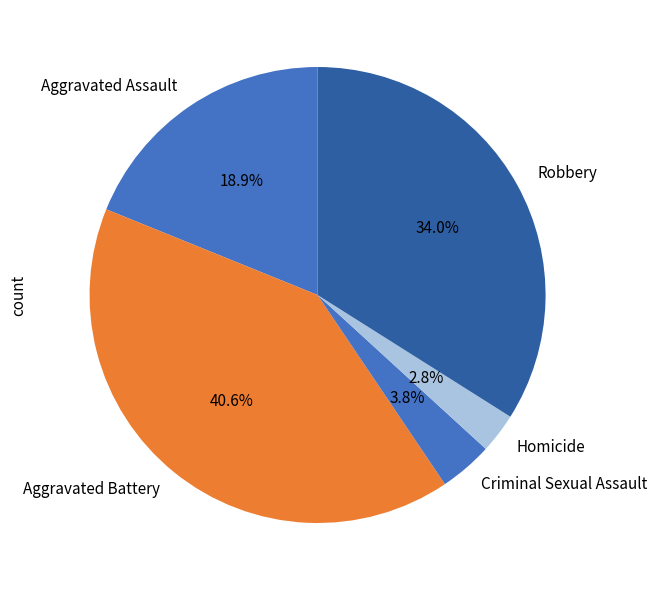

To the nearest percent, what is the difference between the largest and smallest slice percentages?

38%